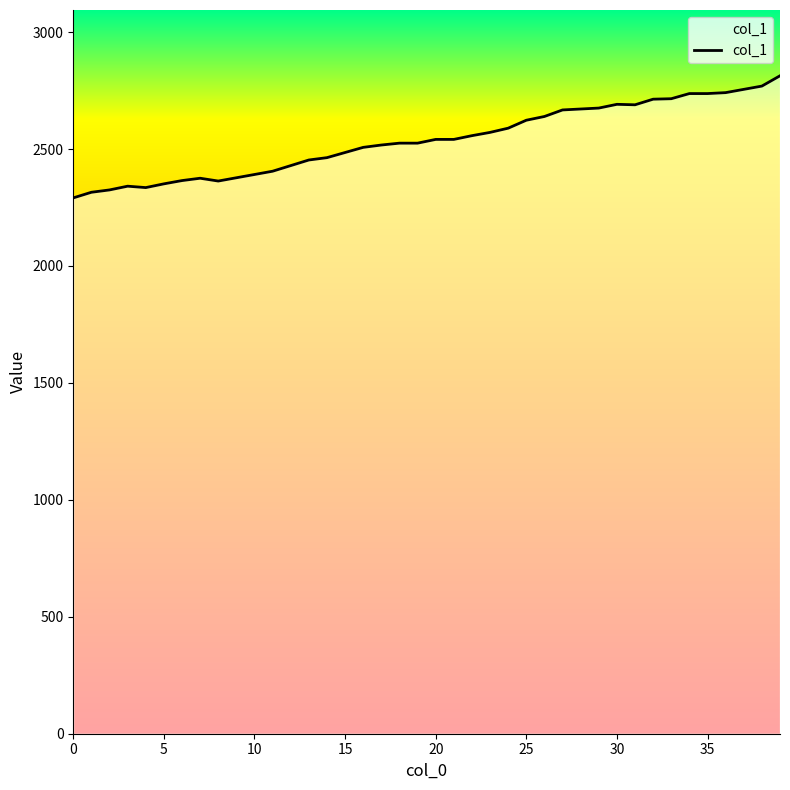

What is the label of the 33rd point from the left?

32